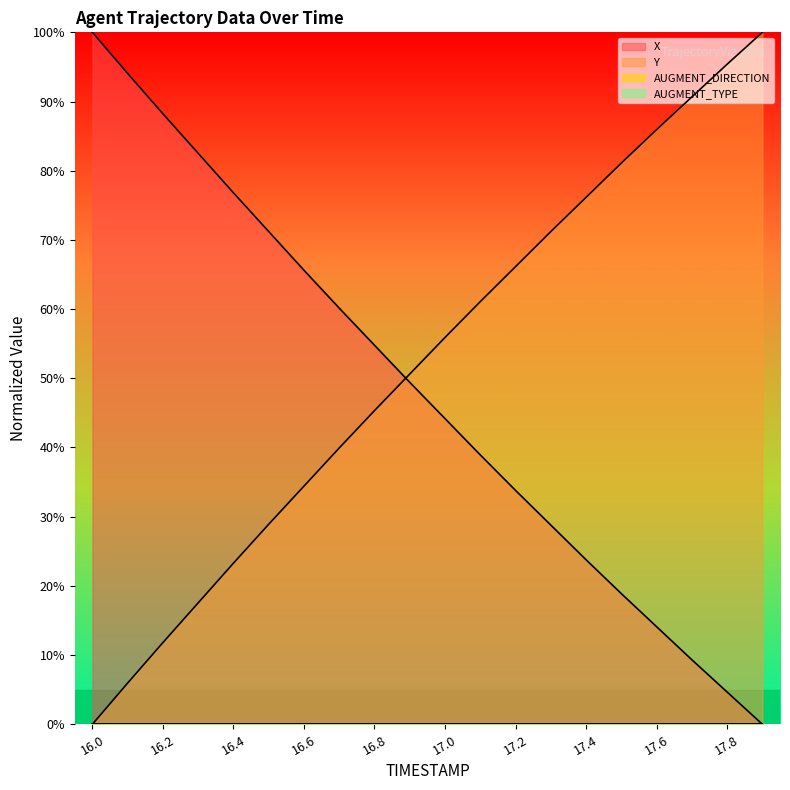

Reading left to right, extract all data points from this chart.

X: 16.0=100.0	16.1=94.1	16.2=88.2	16.3=82.5	16.4=76.8	16.5=71.2	16.6=65.6	16.7=60.1	16.8=54.8	16.9=49.4	17.0=44.2	17.1=38.9	17.2=33.8	17.3=28.8	17.4=23.8	17.5=18.9	17.6=14.1	17.7=9.3	17.8=4.7	17.9=0.0
Y: 16.0=0.0	16.1=6.0	16.2=11.8	16.3=17.5	16.4=23.3	16.5=28.9	16.6=34.4	16.7=39.9	16.8=45.3	16.9=50.6	17.0=55.9	17.1=61.1	17.2=66.1	17.3=71.2	17.4=76.2	17.5=81.1	17.6=85.9	17.7=90.7	17.8=95.4	17.9=100.0